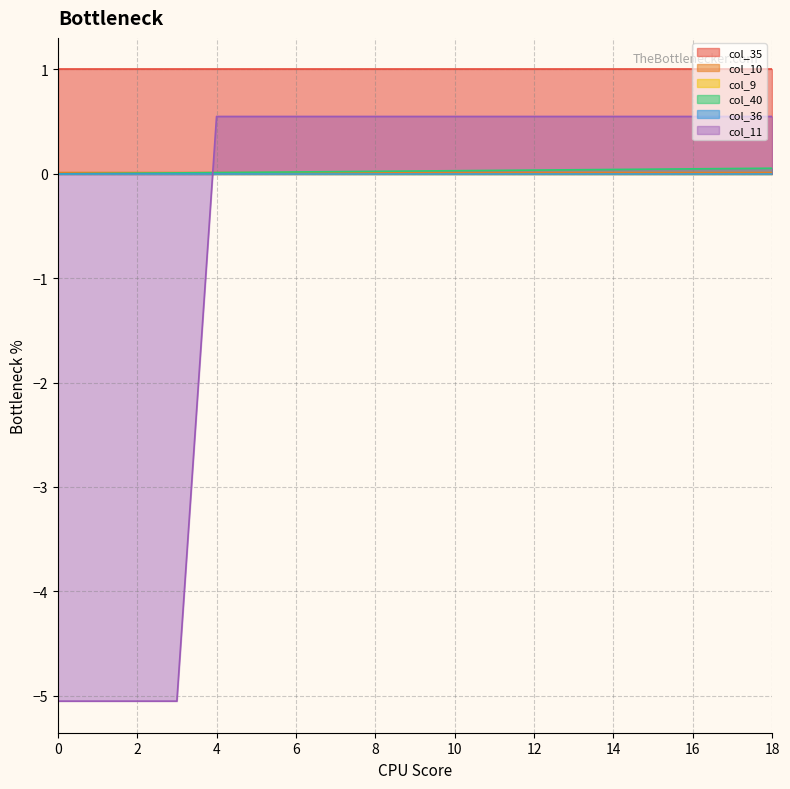

How many values in the col_11 series exceed 0?

15